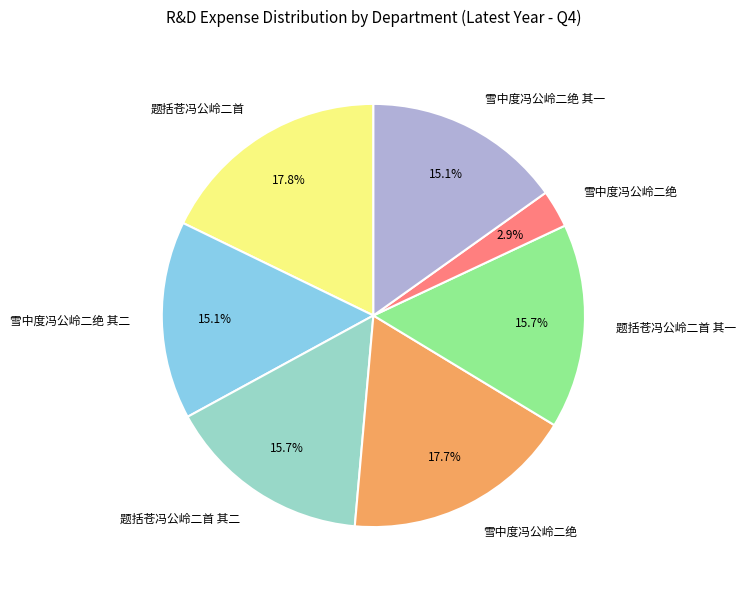

Is there any slice that represents more than half of the pie?

No